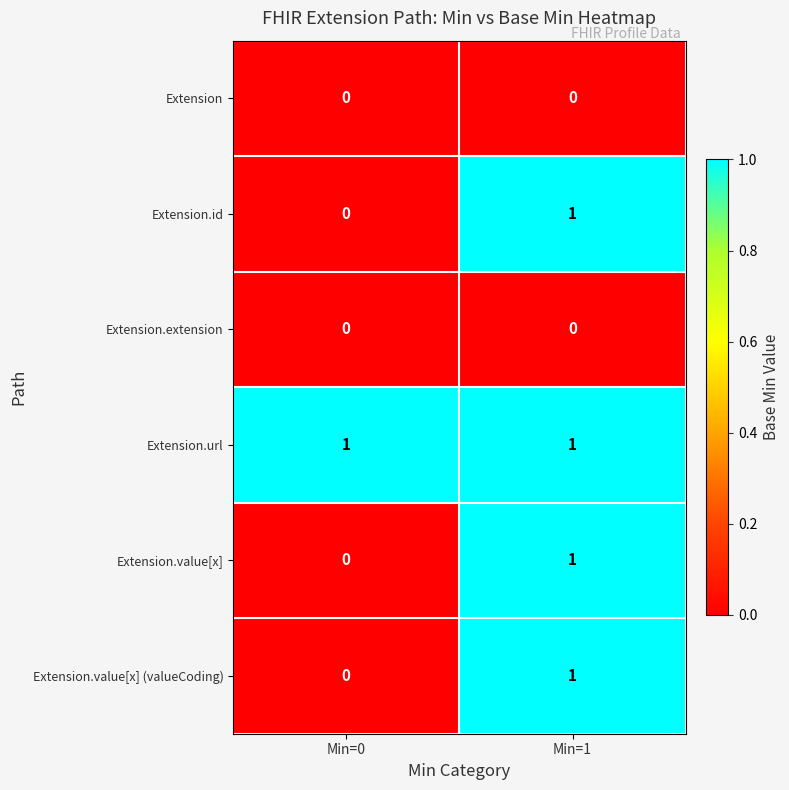

At which label is Extension.value[x] (valueCoding) closest to 0?

Min=0